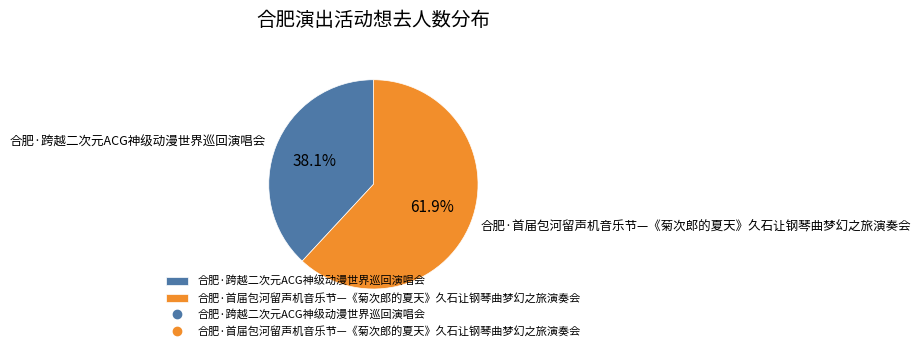

What percentage is the 合肥·跨越二次元ACG神级动漫世界巡回演唱会 slice, to the nearest percent?

38%